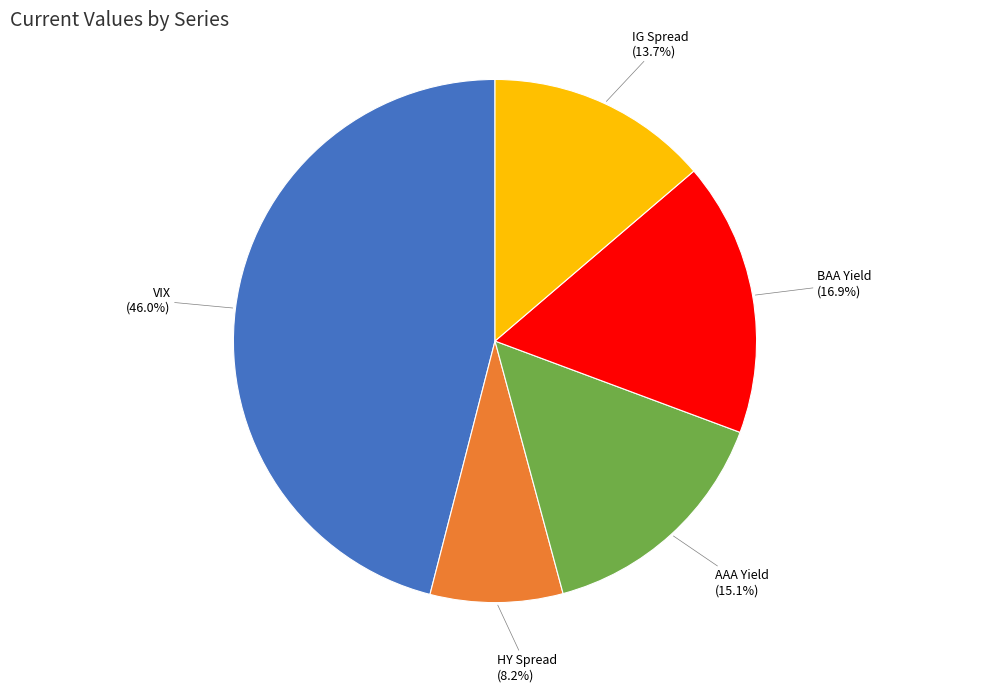

The VIX slice represents 31% of the pie. True or false?

False